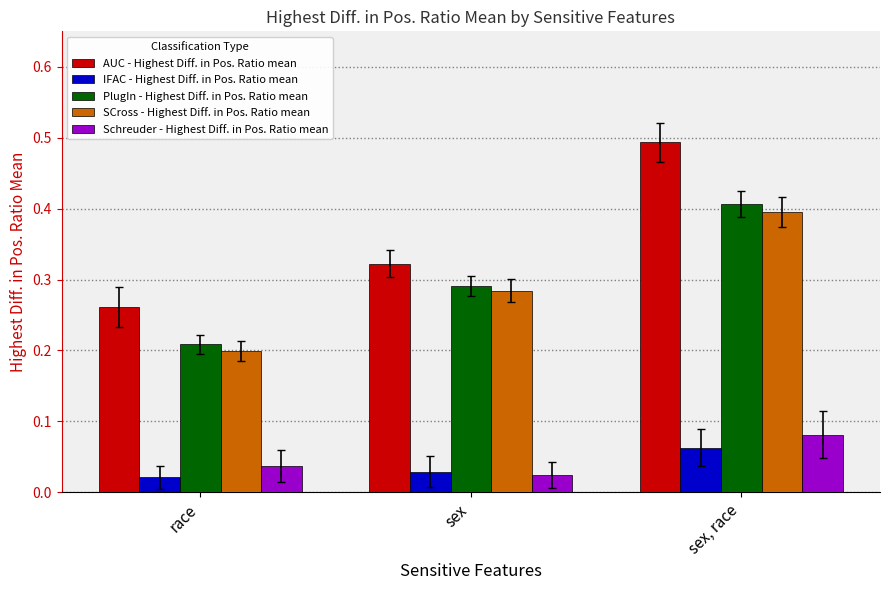

Which series has the widest spread of values?

AUC - Highest Diff. in Pos. Ratio mean